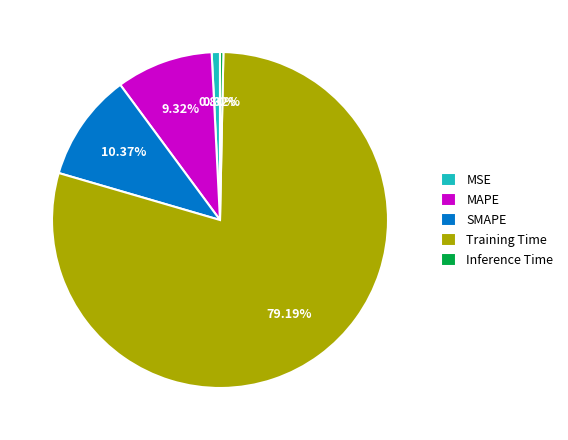

Between SMAPE and MAPE, which is larger?

SMAPE